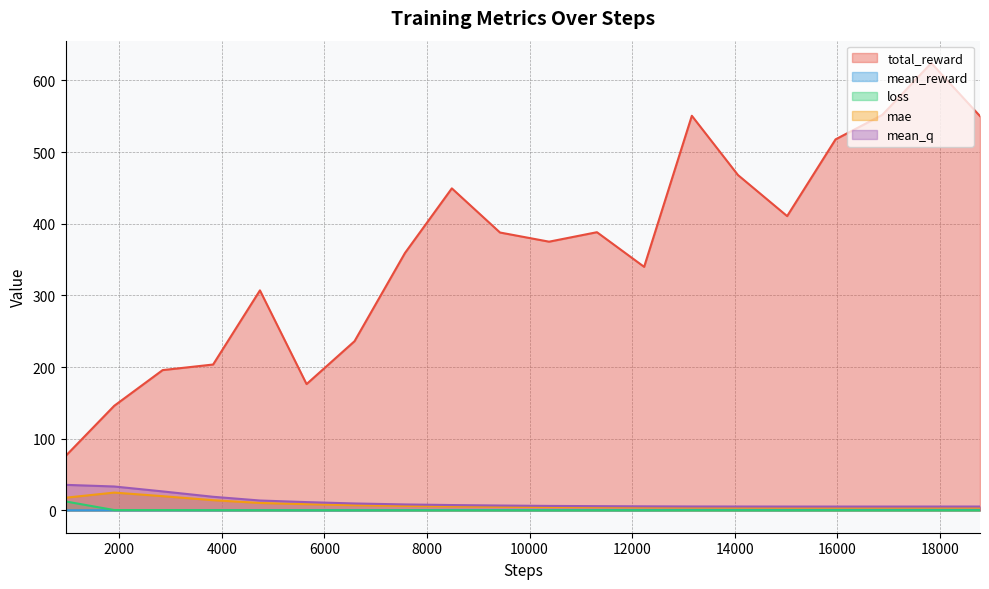

True or false: mean_q has more than 0 interior local peaks.

False